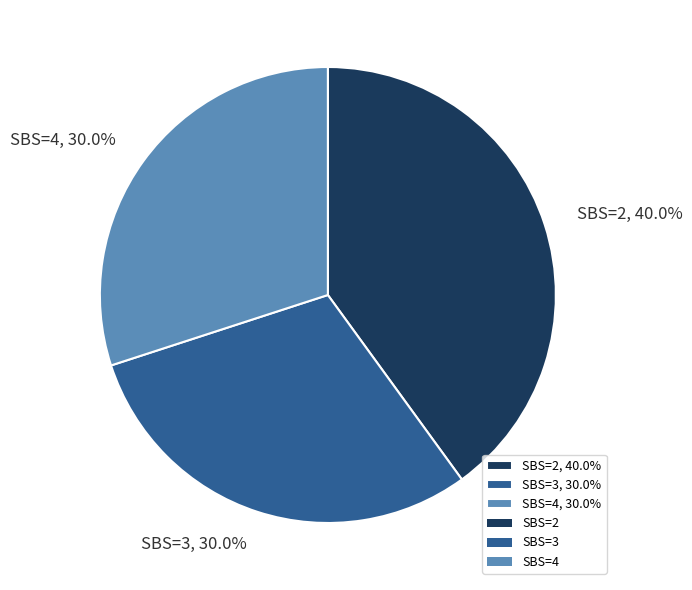

Approximately how many times larger is the value at SBS=3, 30.0% compared to SBS=4, 30.0%?

1.0